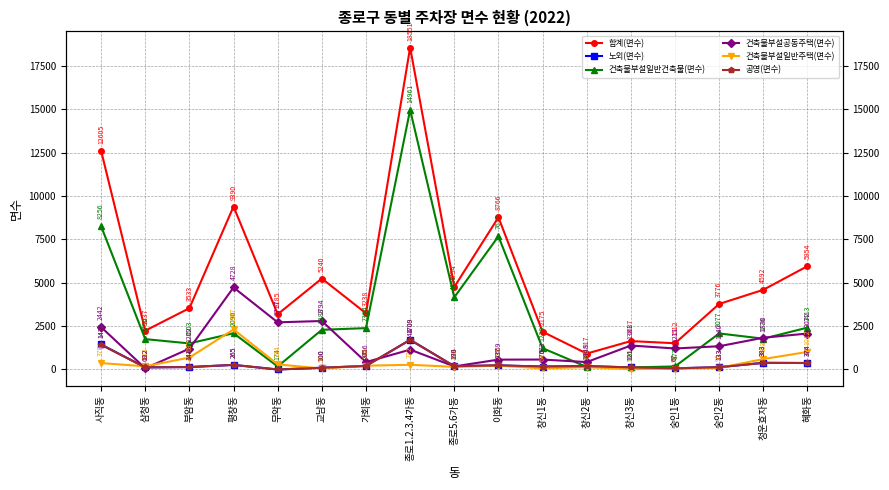

At 창신2동, list the series in order from largest to smallest.

합계(면수), 건축물부설공동주택(면수), 노외(면수), 공영(면수), 건축물부설일반건축물(면수), 건축물부설일반주택(면수)